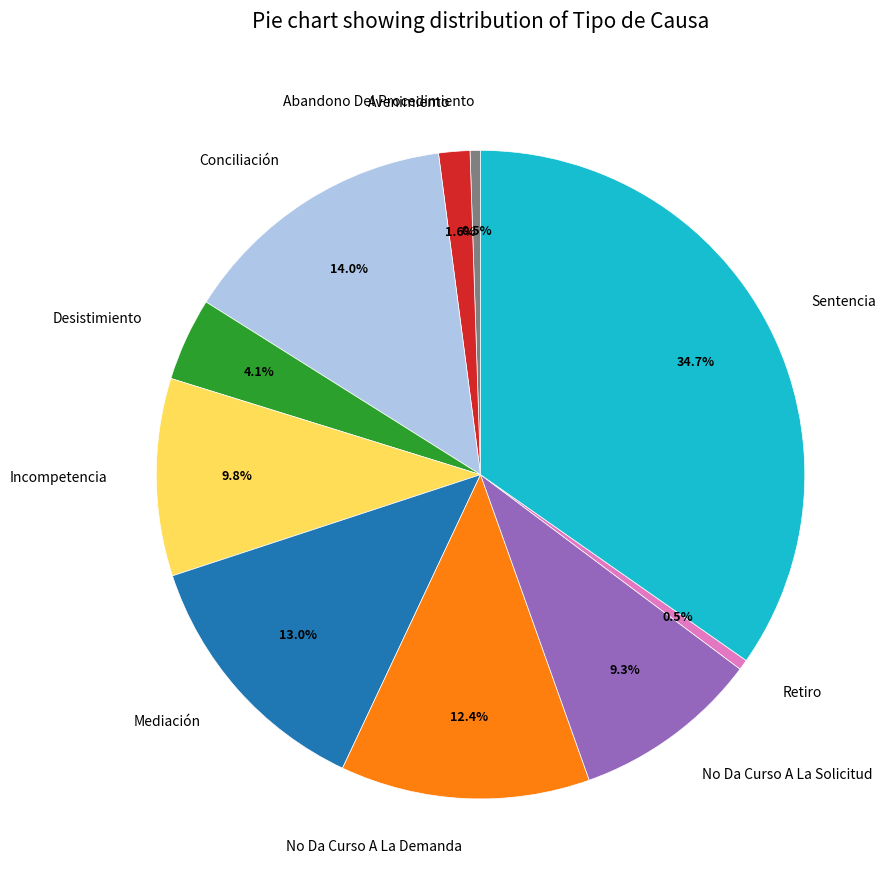

What portion of the pie excludes Abandono Del Procedimiento?

99.5%